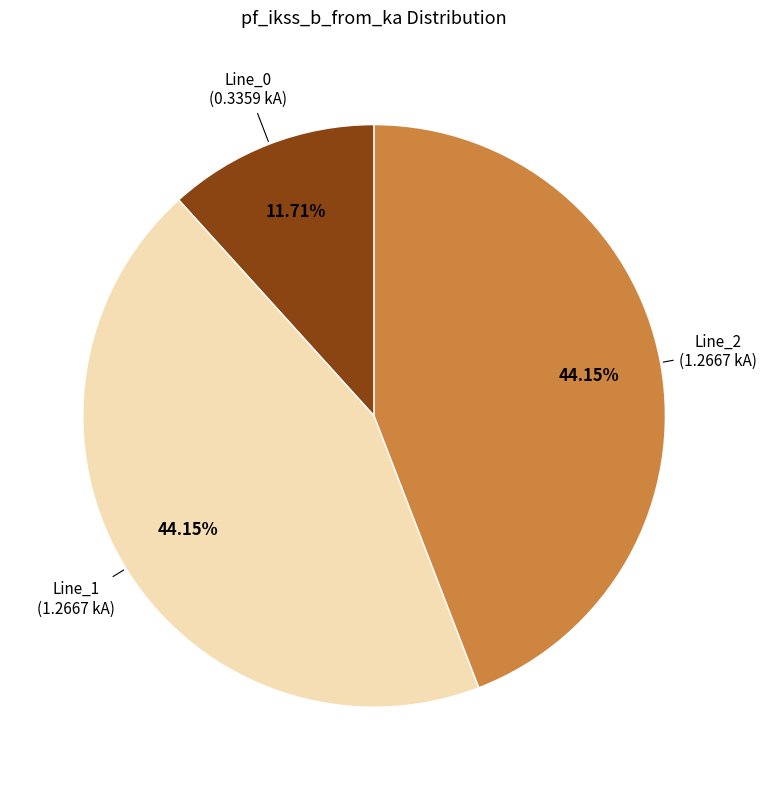

Is there any slice that represents more than half of the pie?

No